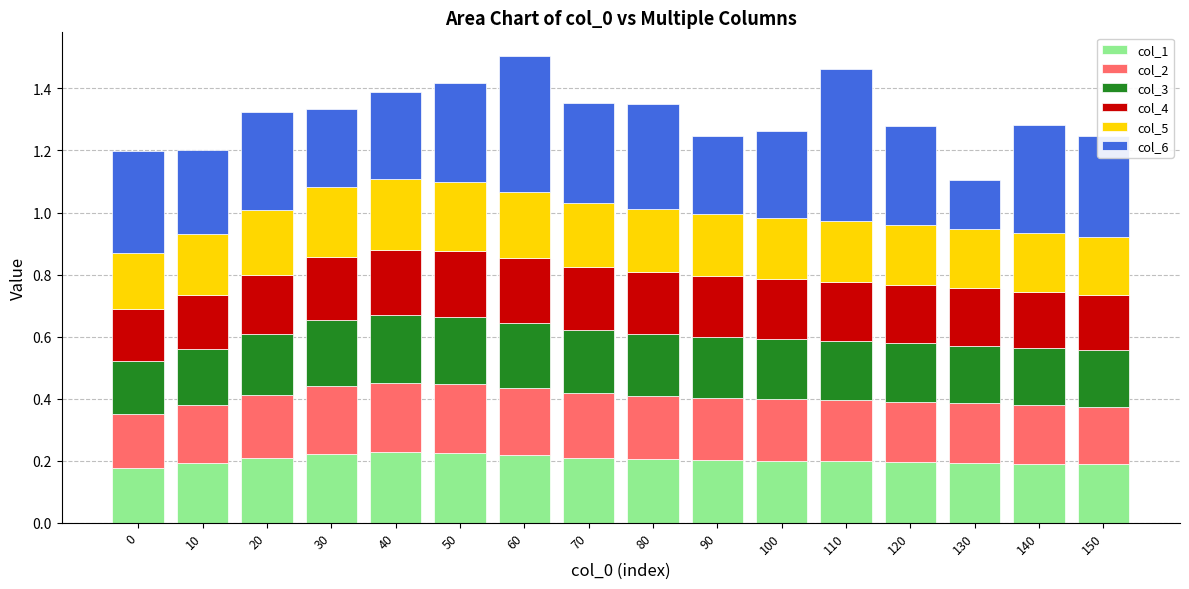

How many distinct data groups are displayed?

6